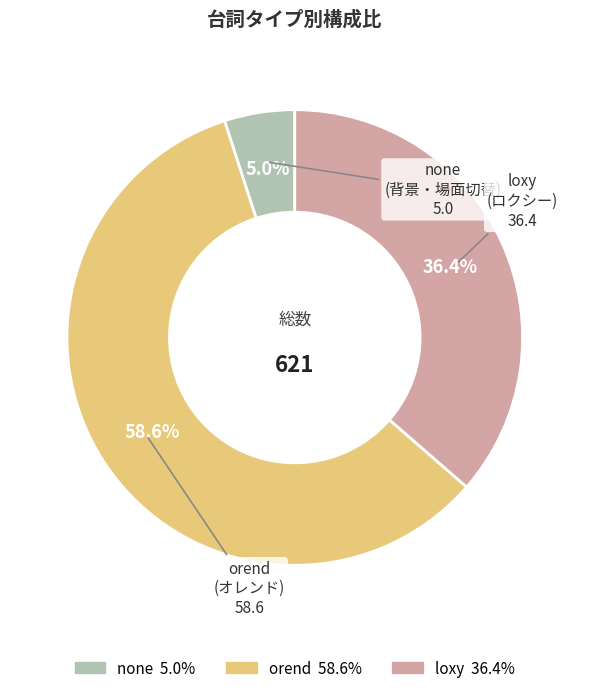

Does any single category account for the majority?

Yes